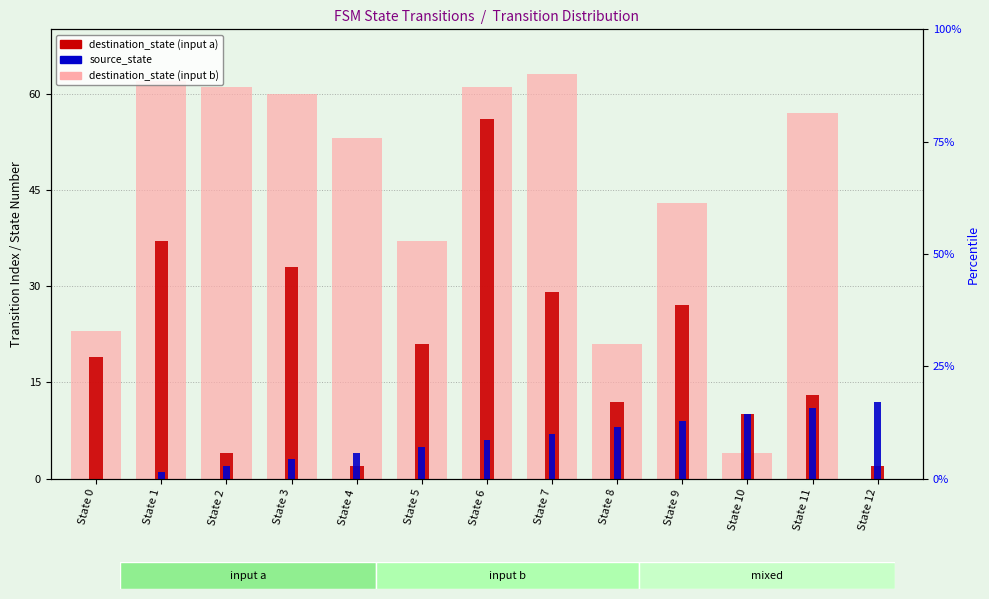

What are all the series names shown in the legend?

destination_state (input b), destination_state (input a), source_state